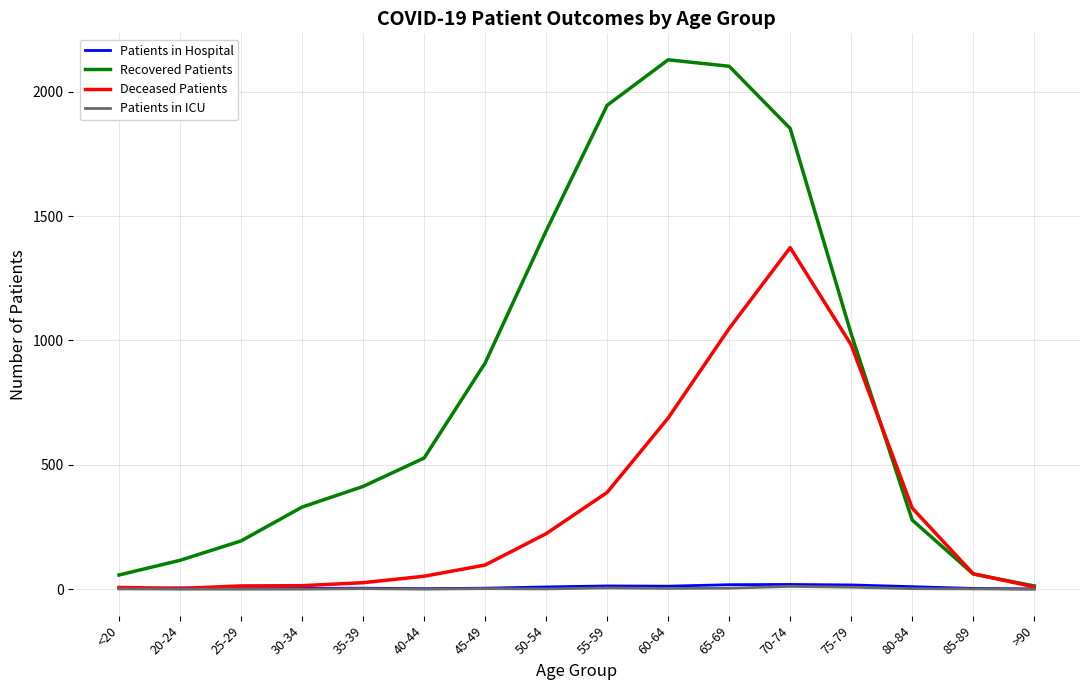

What is the greatest value displayed?

2128